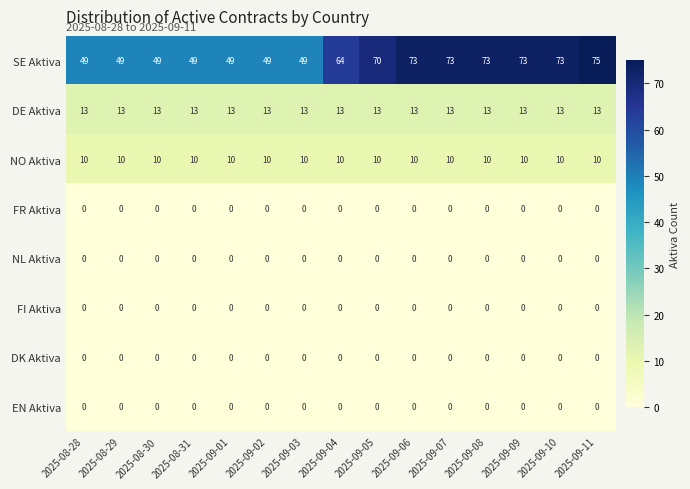

What is the minimum value for NO Aktiva?

10